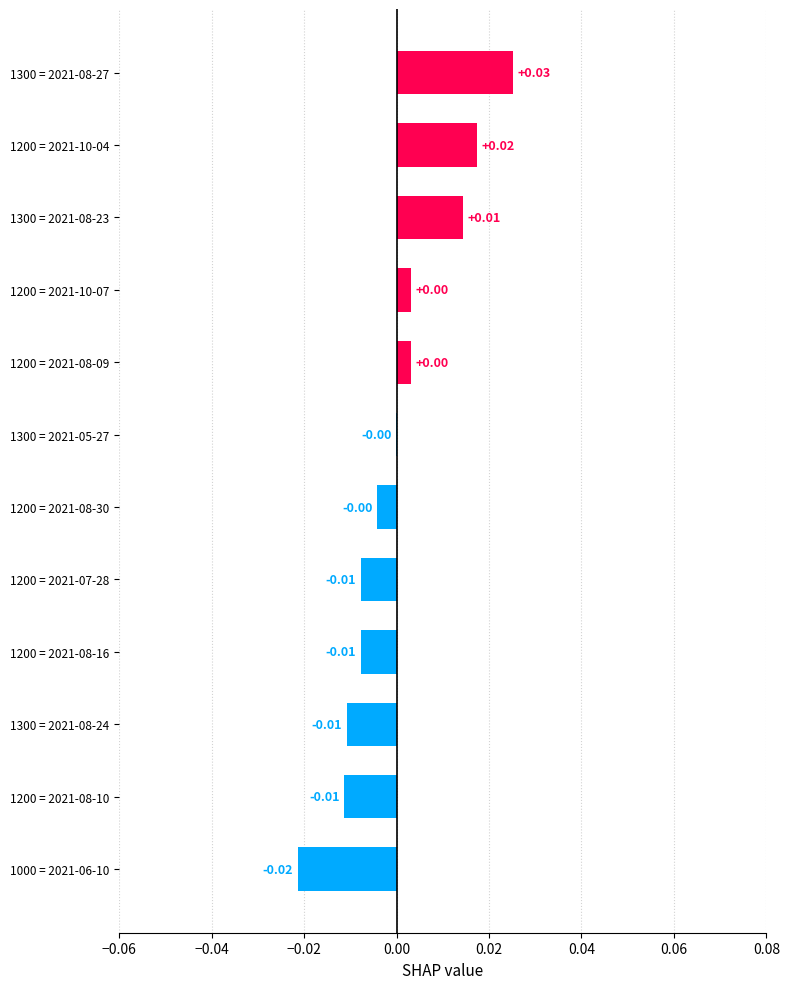

Which has a higher value, 1200 = 2021-08-09 or 1000 = 2021-06-10?

1200 = 2021-08-09